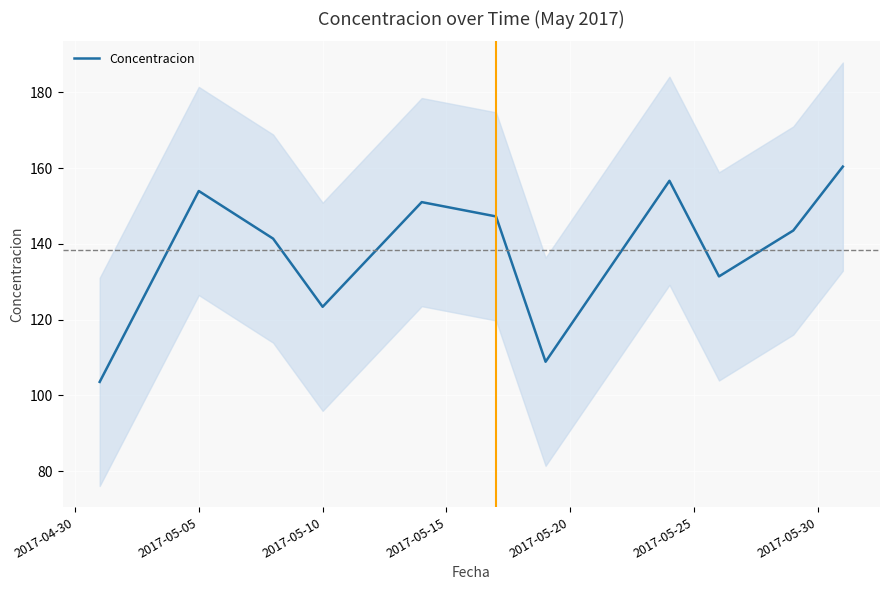

What is the maximum value shown in the chart?

160.4